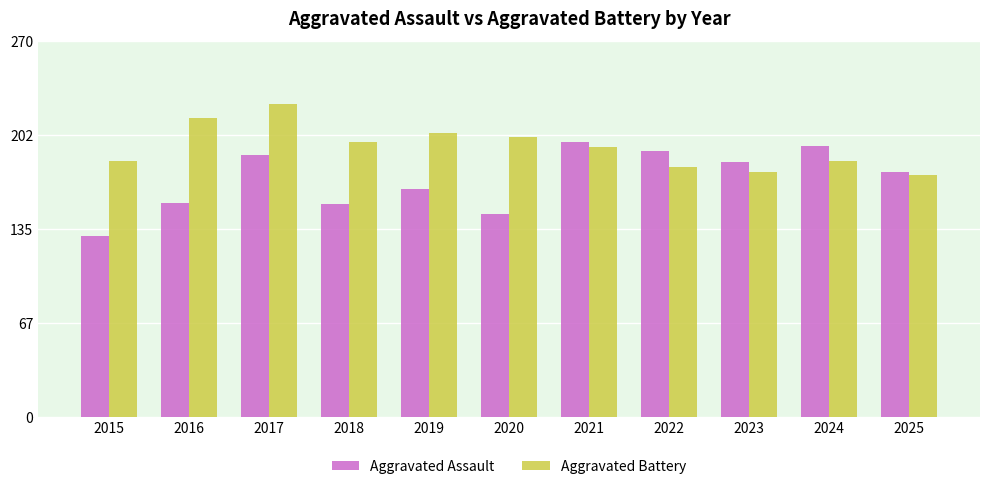

At 2021, list the series in order from smallest to largest.

Aggravated Battery, Aggravated Assault